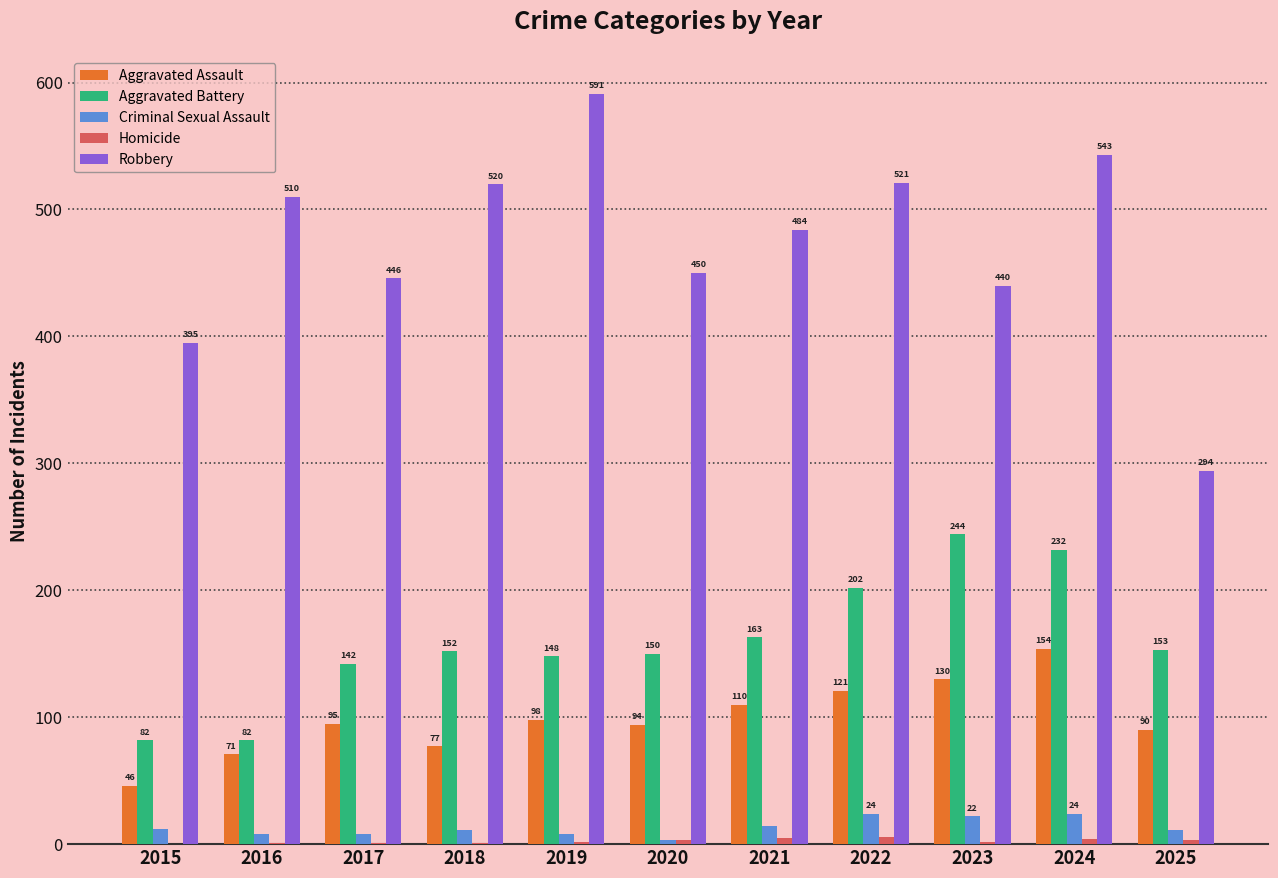

How many groups of bars are there?

11